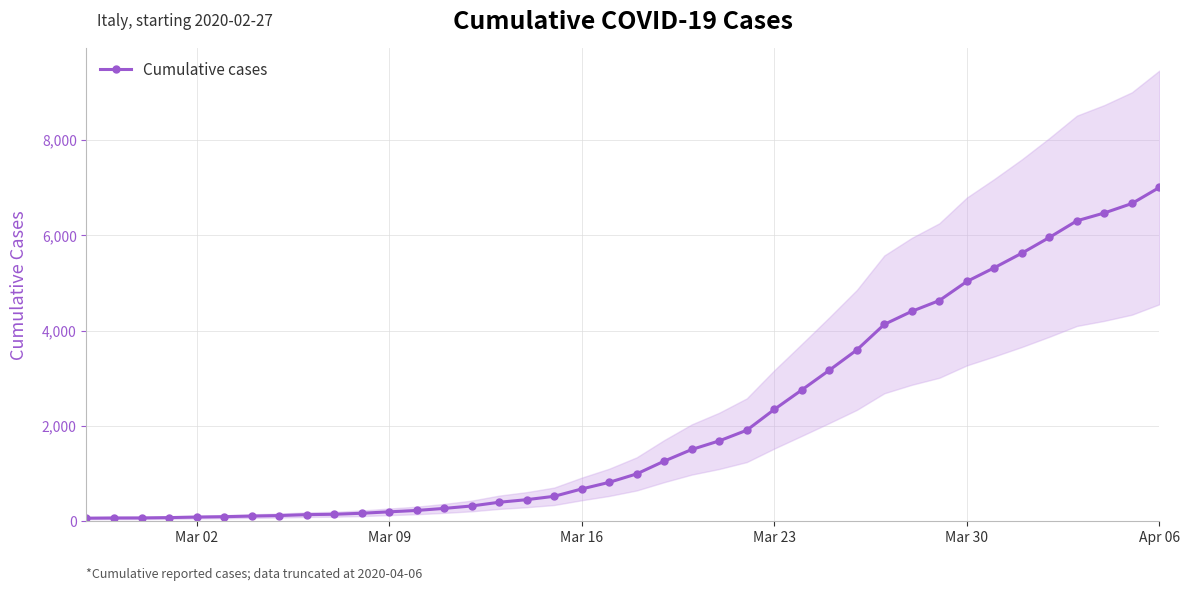

True or false: there are more than 0 points higher than both neighbors.

False